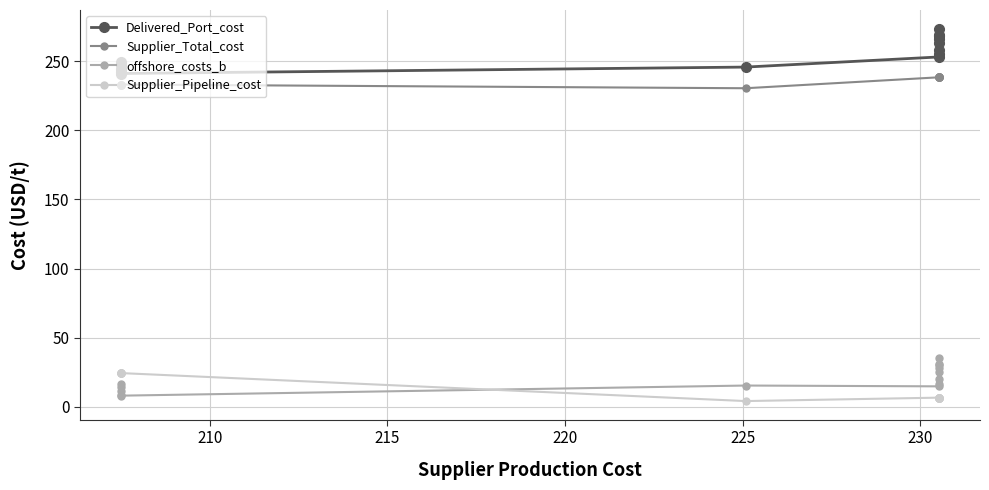

What is the difference between the maximum and minimum values in the Supplier_Pipeline_cost series?

20.3